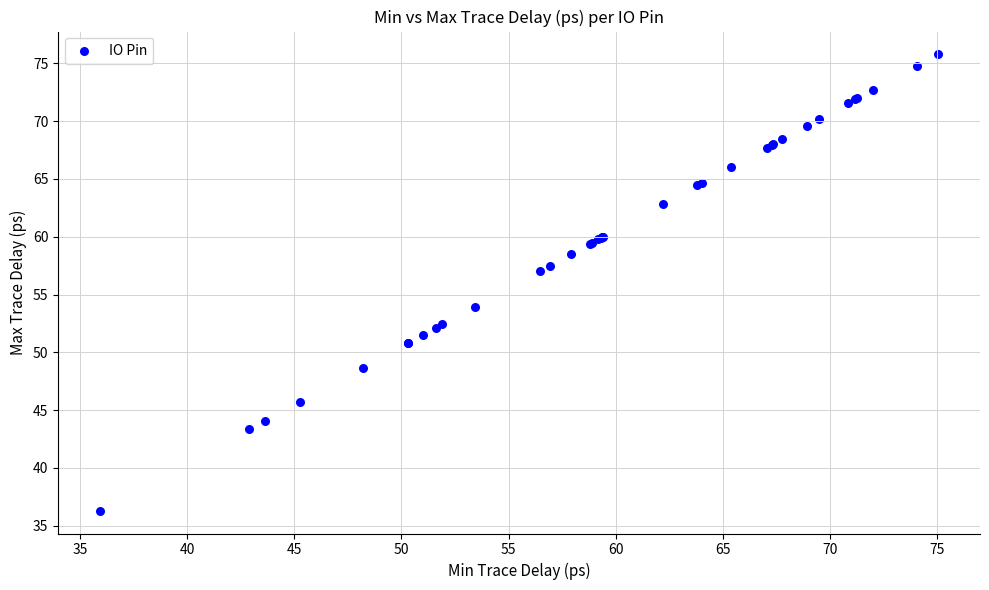

What Y value in the scatter plot is closest to 56?

57.0